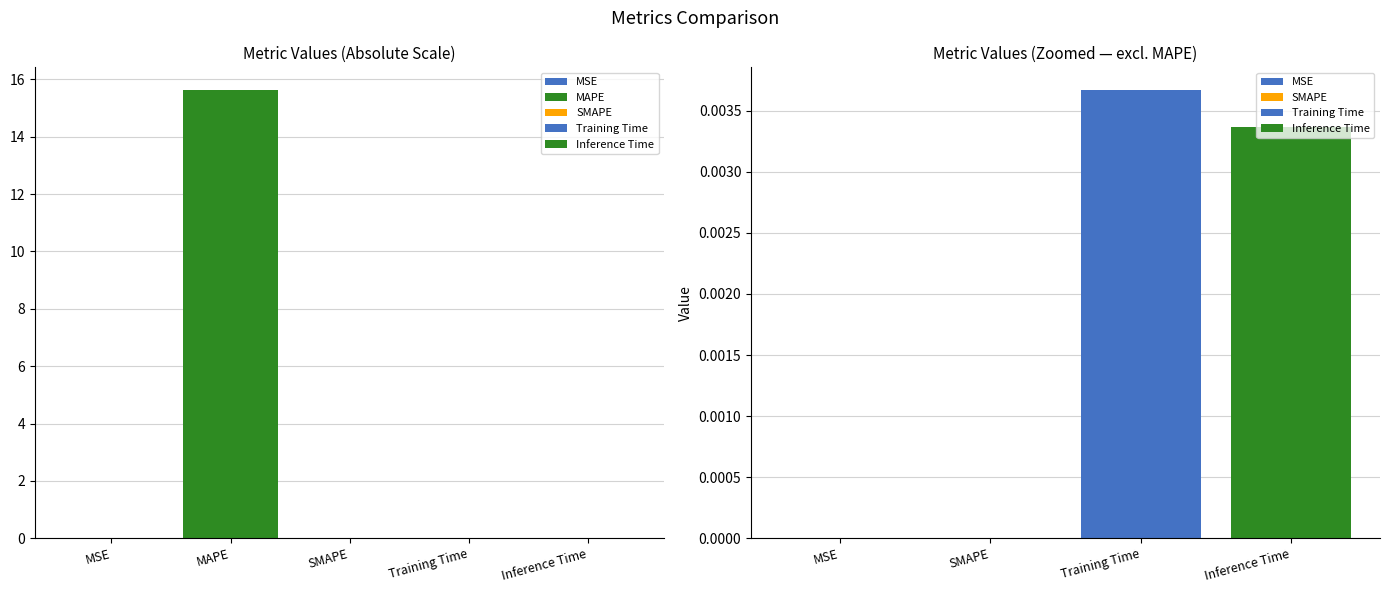

The chart shows a value of 0.0 at Inference Time. True or false?

True